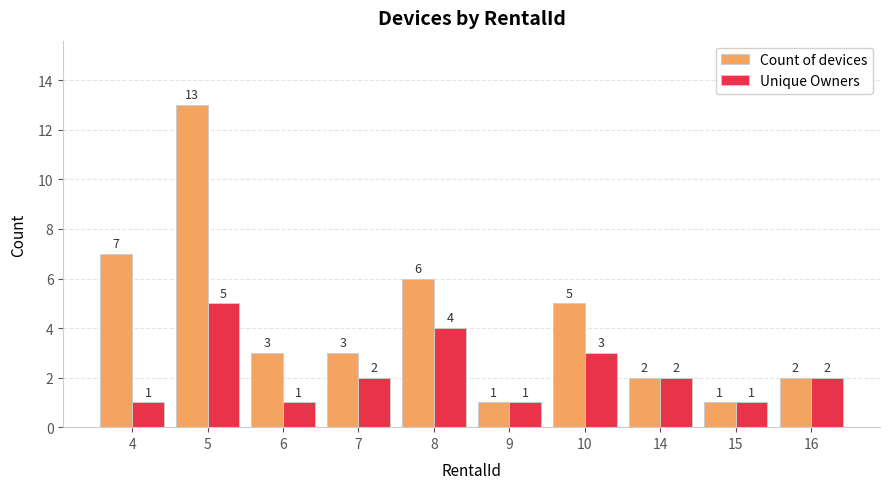

Rank the series by their maximum value, from highest to lowest.

Count of devices, Unique Owners